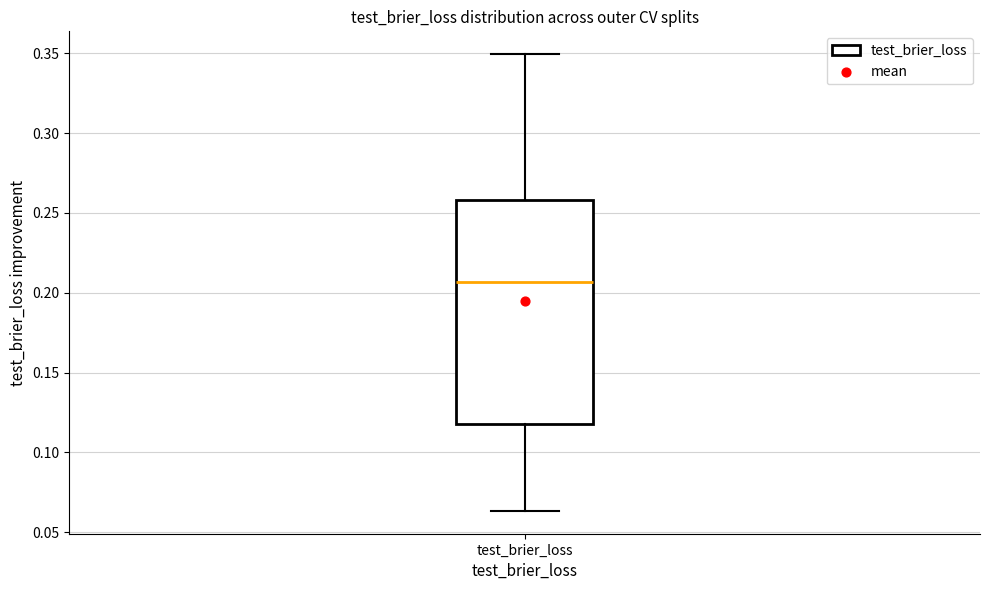

Where is the upper edge of the box for test_brier_loss on the y-axis? The values are not printed on the chart, so give them approximately, as read against the axis.

0.260